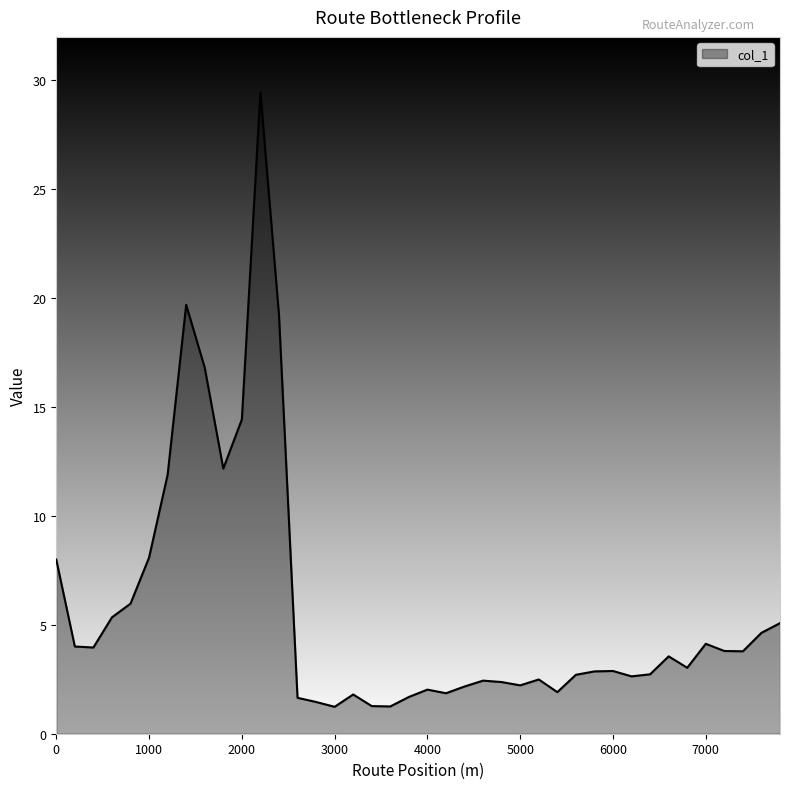

What is the difference between the maximum and minimum values?

28.2